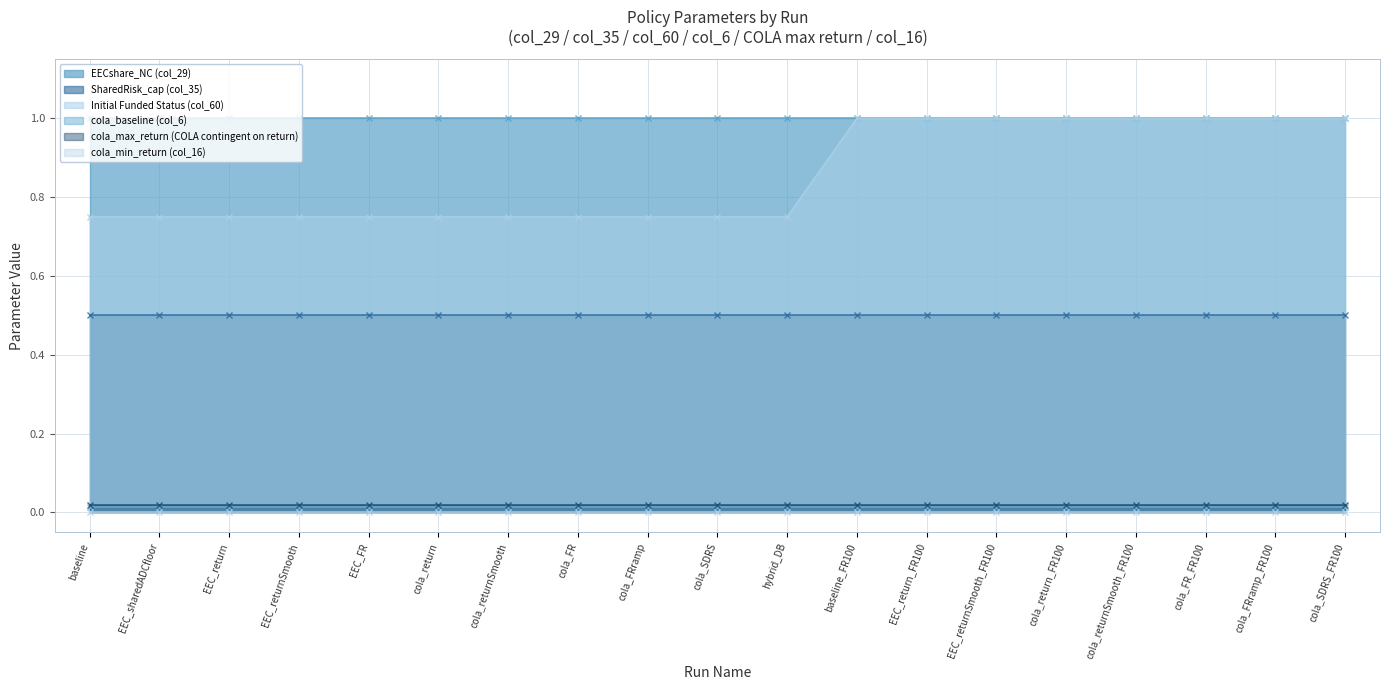

At which label is cola_baseline (col_6) closest to 0?

baseline